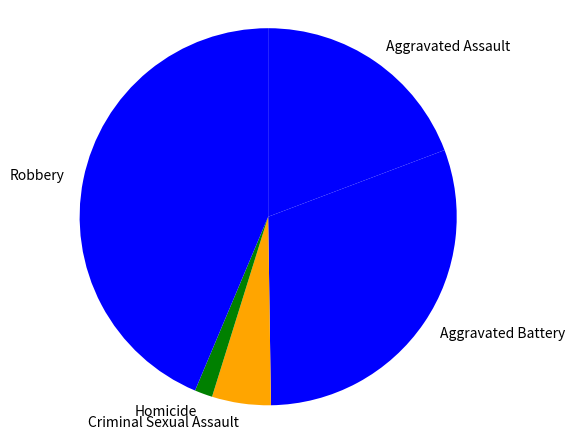

Which slice is the largest?

Robbery